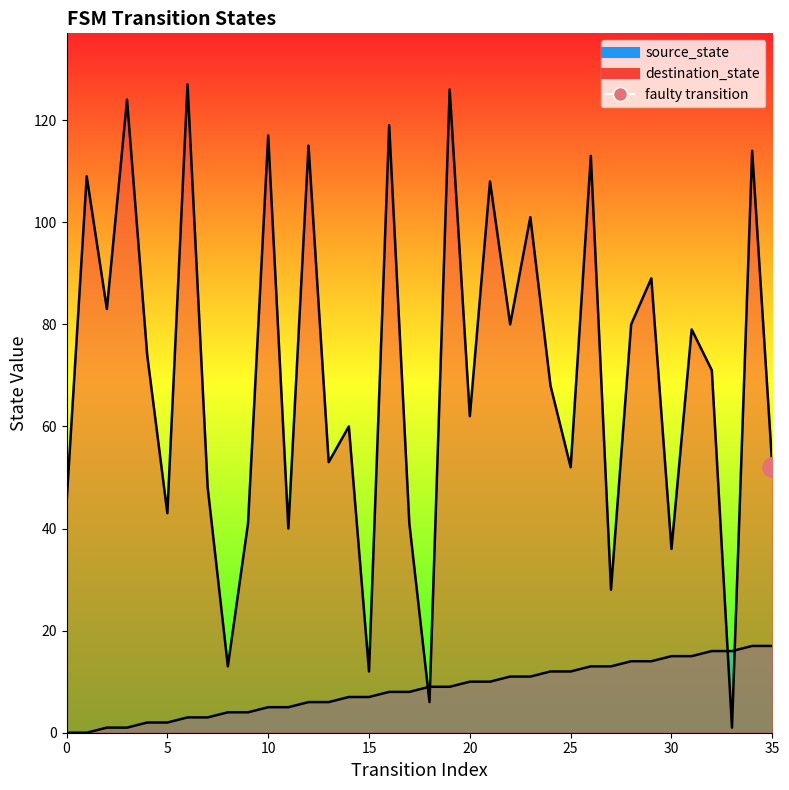

What are all the series names shown in the legend?

source_state, destination_state